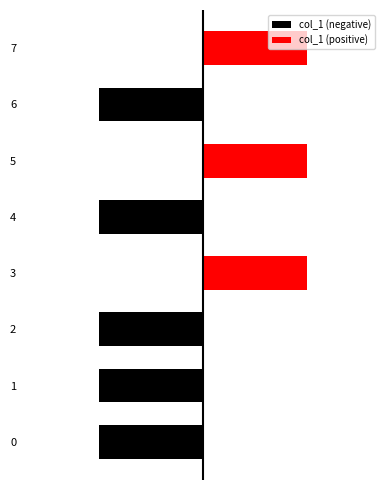

The value at 1 is -1.2. True or false?

False